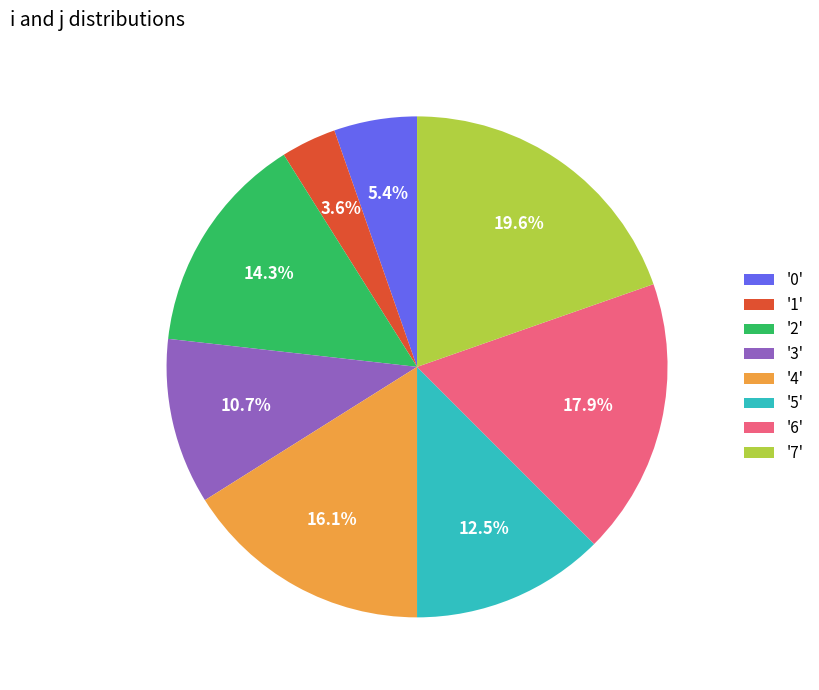

Which slice is the largest?

'7'